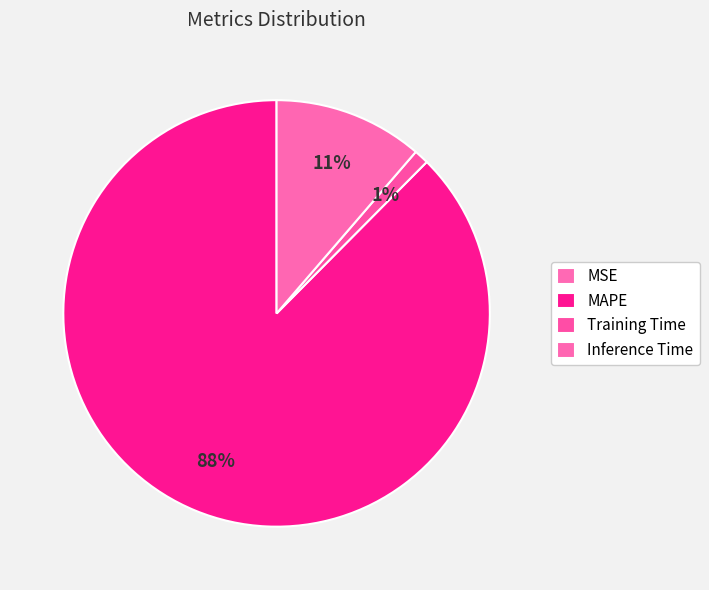

True or false: MSE accounts for 1% of the total.

False